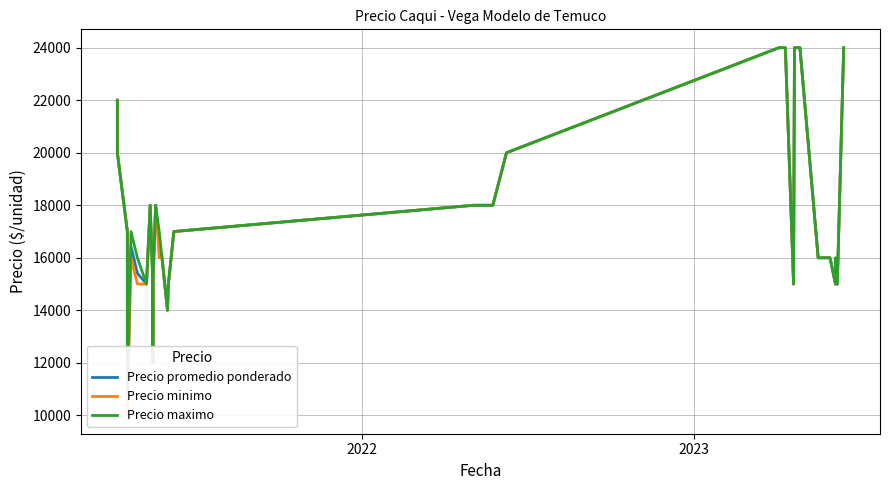

Is the value of Precio maximo at 33 greater than the value of Precio minimo at 17?

Yes